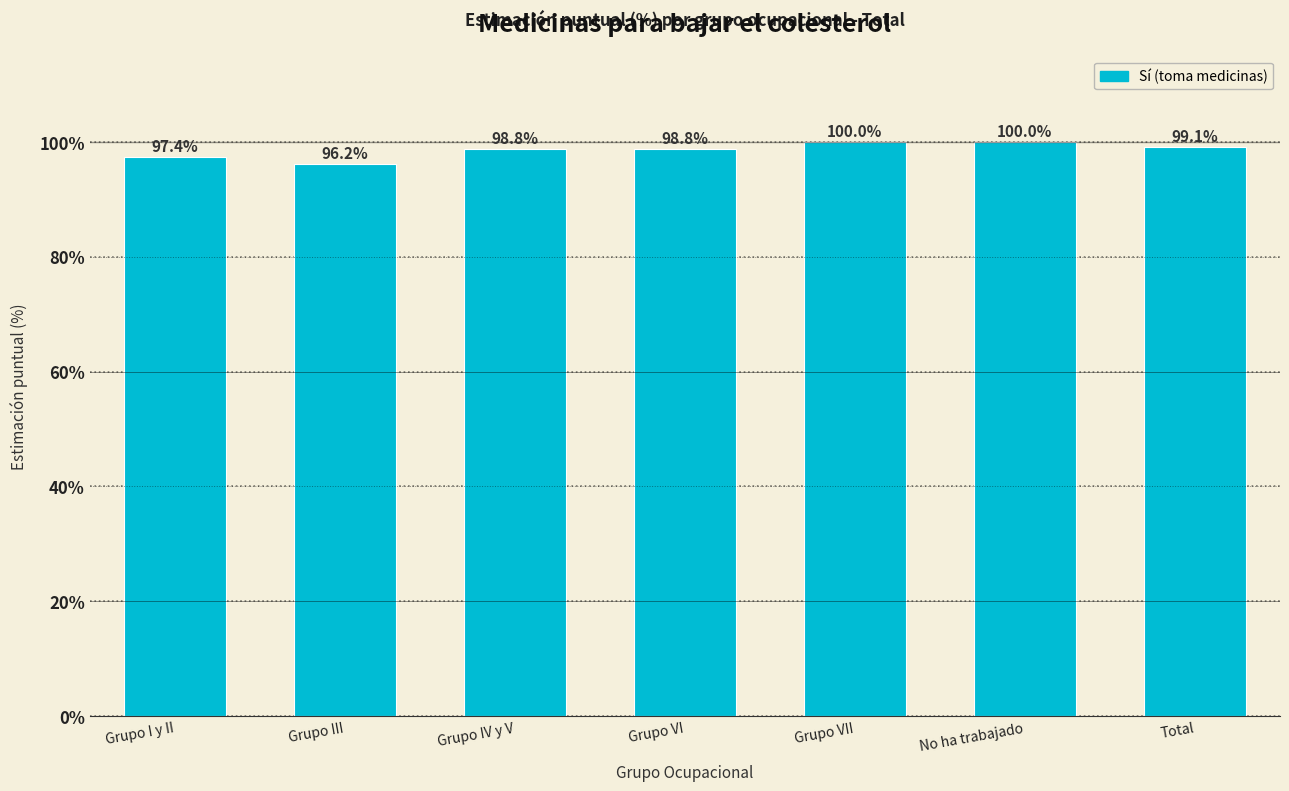

Reading left to right, transcribe all the data shown in this chart.

Grupo I y II=97.4	Grupo III=96.2	Grupo IV y V=98.8	Grupo VI=98.8	Grupo VII=100.0	No ha trabajado=100.0	Total=99.1